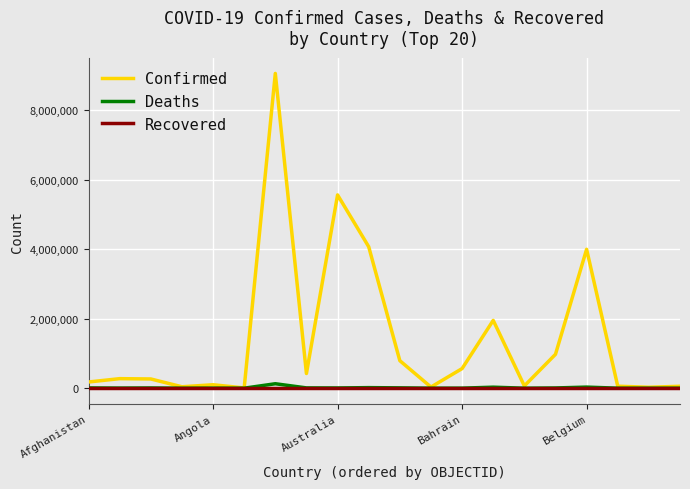

Which series has the widest spread of values?

Confirmed